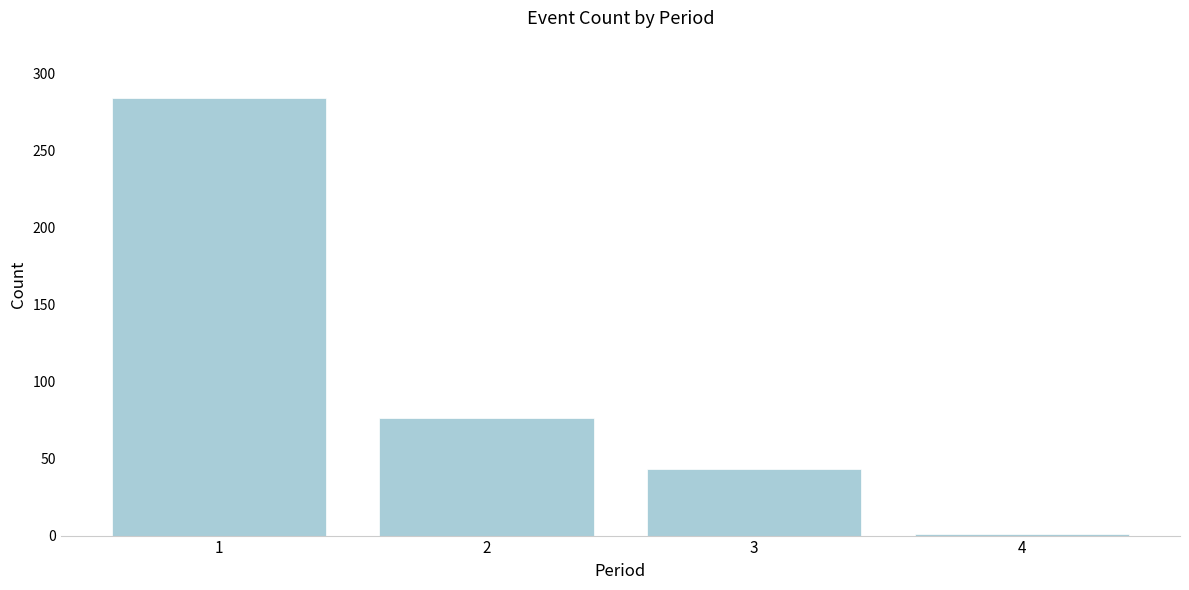

Reading left to right, transcribe all the data shown in this chart.

1=284	2=76	3=43	4=1